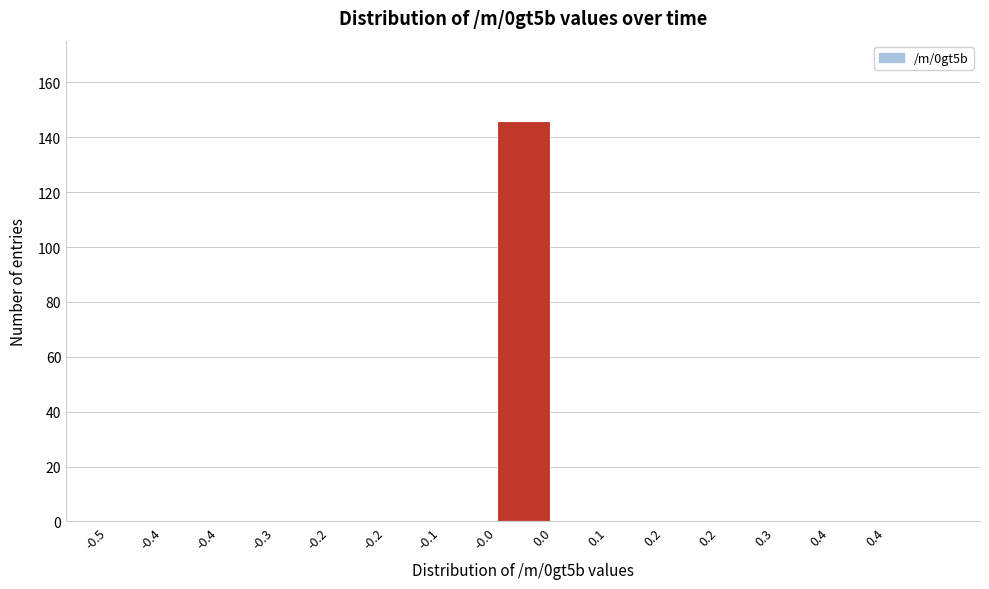

How many data points does each series have?

15